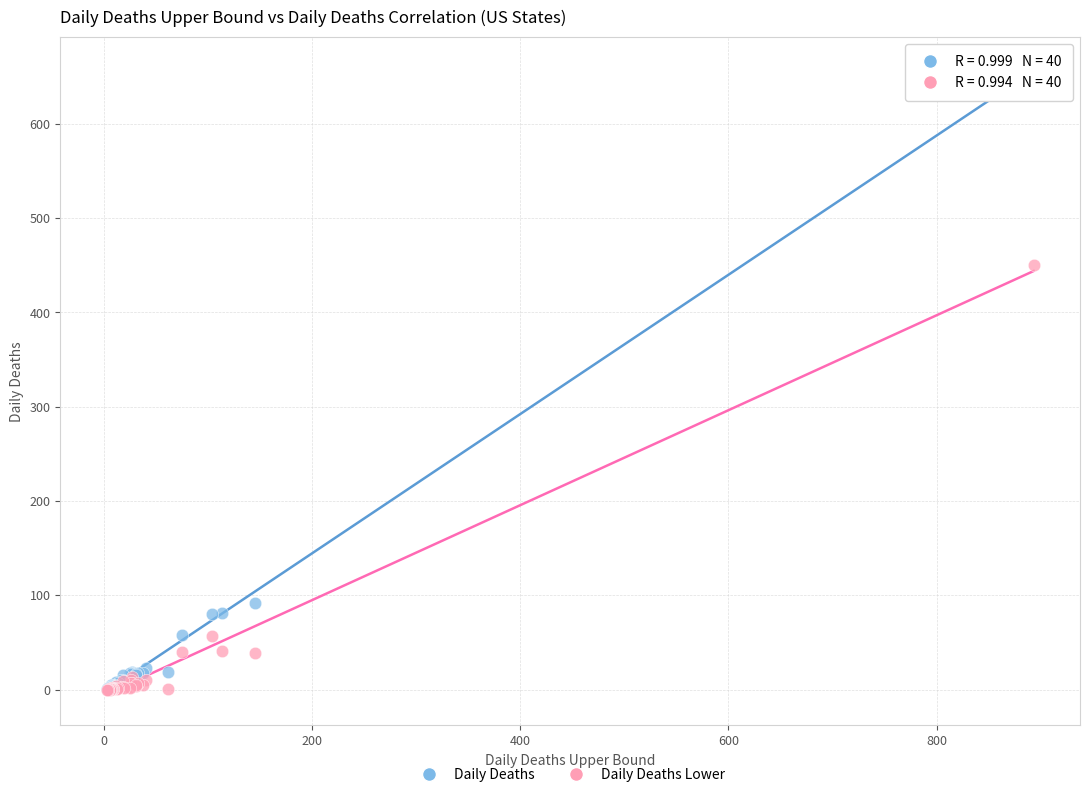

What are all the series names shown in the legend?

Daily Deaths, Daily Deaths Lower